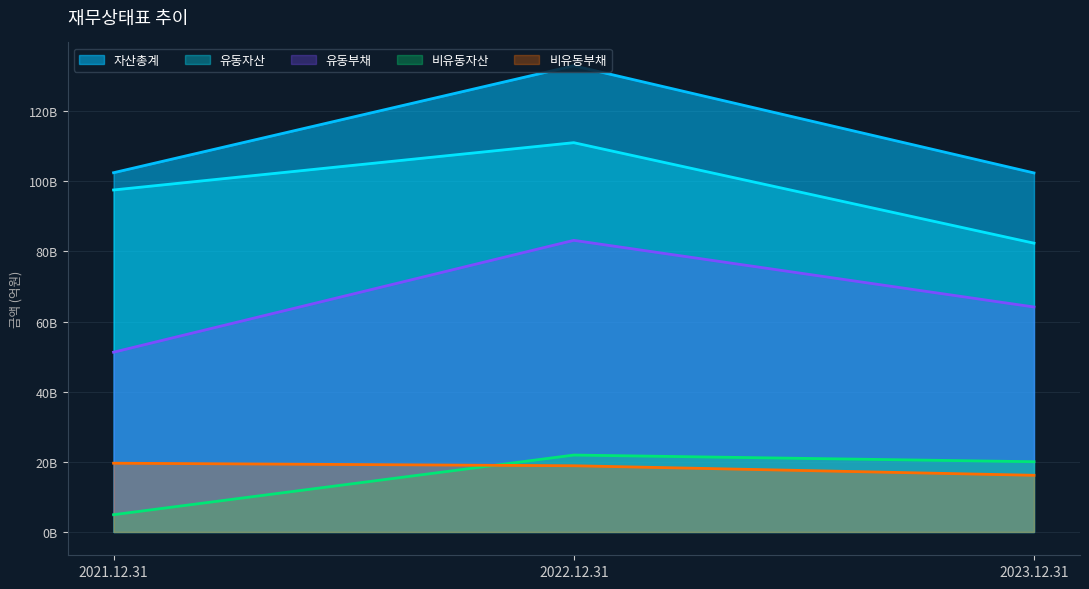

Does the chart have visible grid lines?

Yes